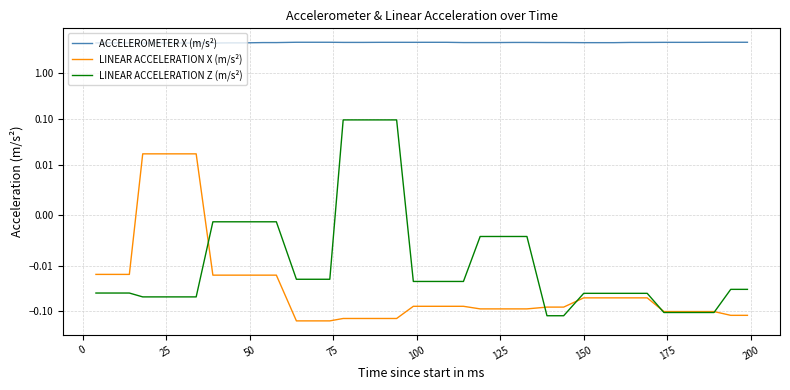

How many data points in LINEAR ACCELERATION X (m/s²) are less than 0?

36